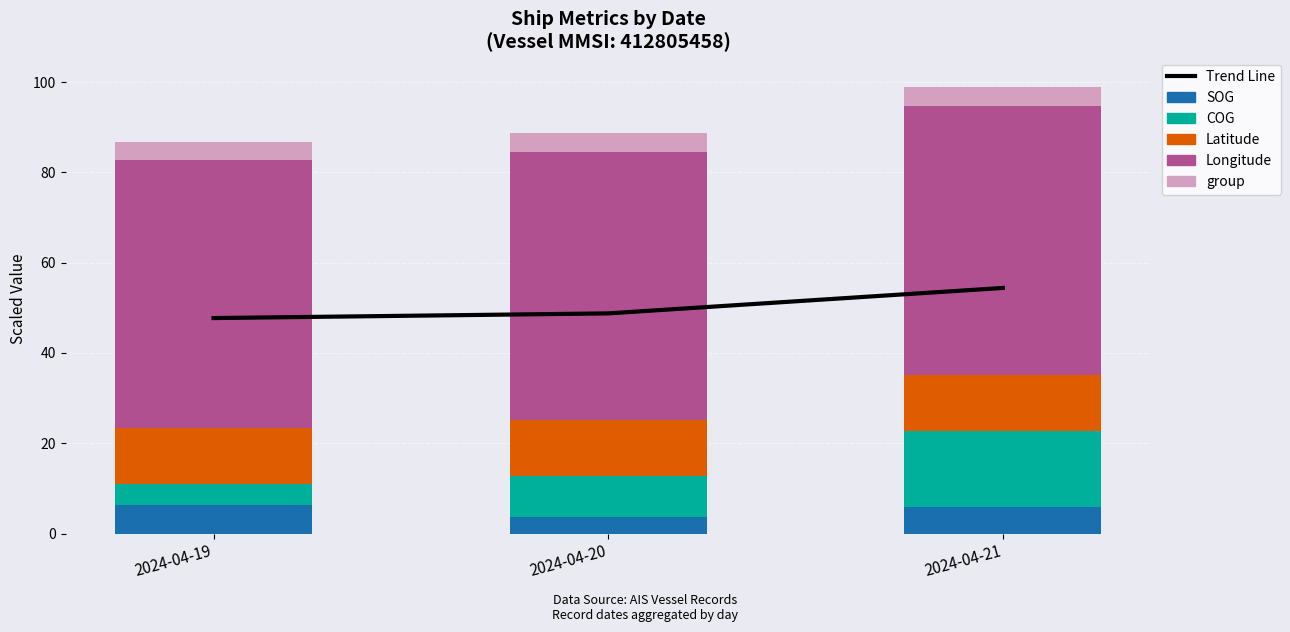

At which label is SOG closest to 5?

2024-04-21